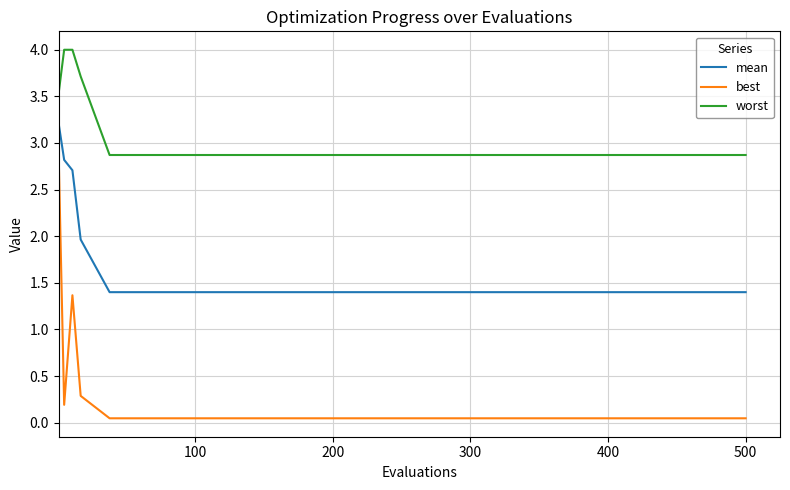

What is the sum of all mean values?

27.5